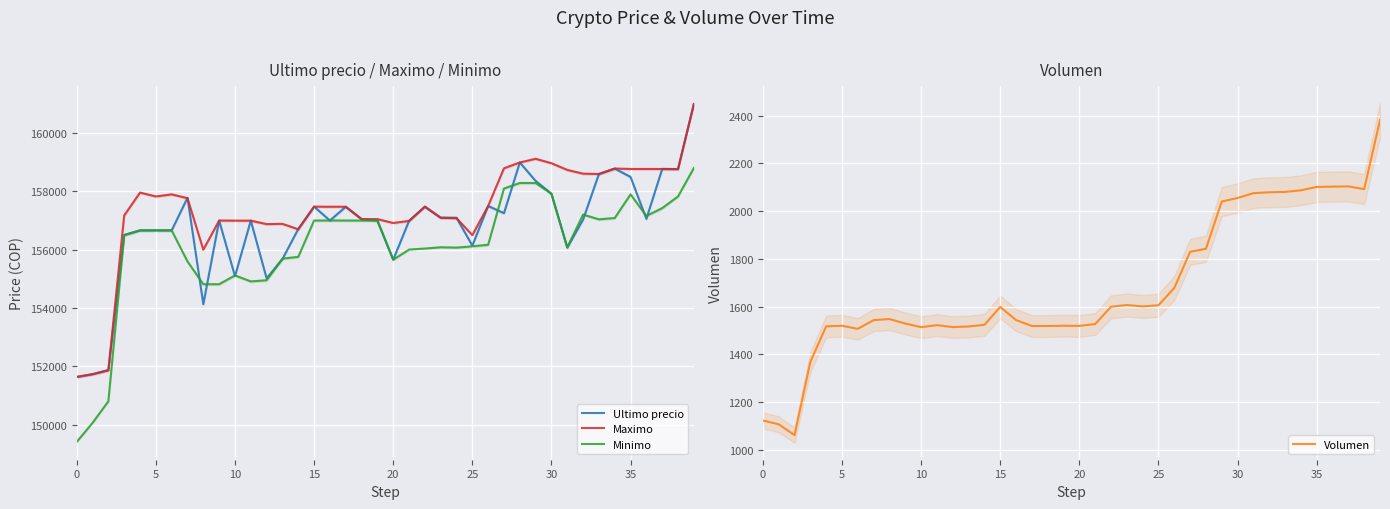

What is the minimum value for Maximo?

151633